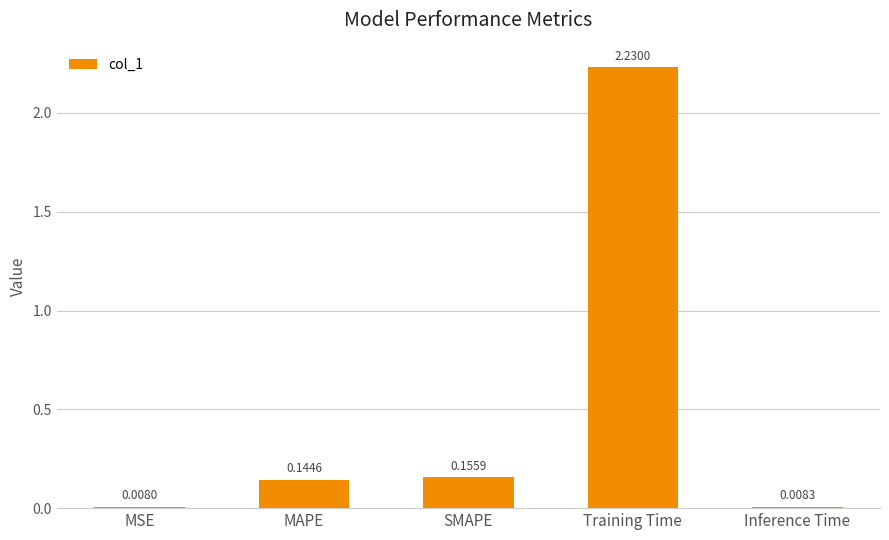

What is the sum of all values?

2.5